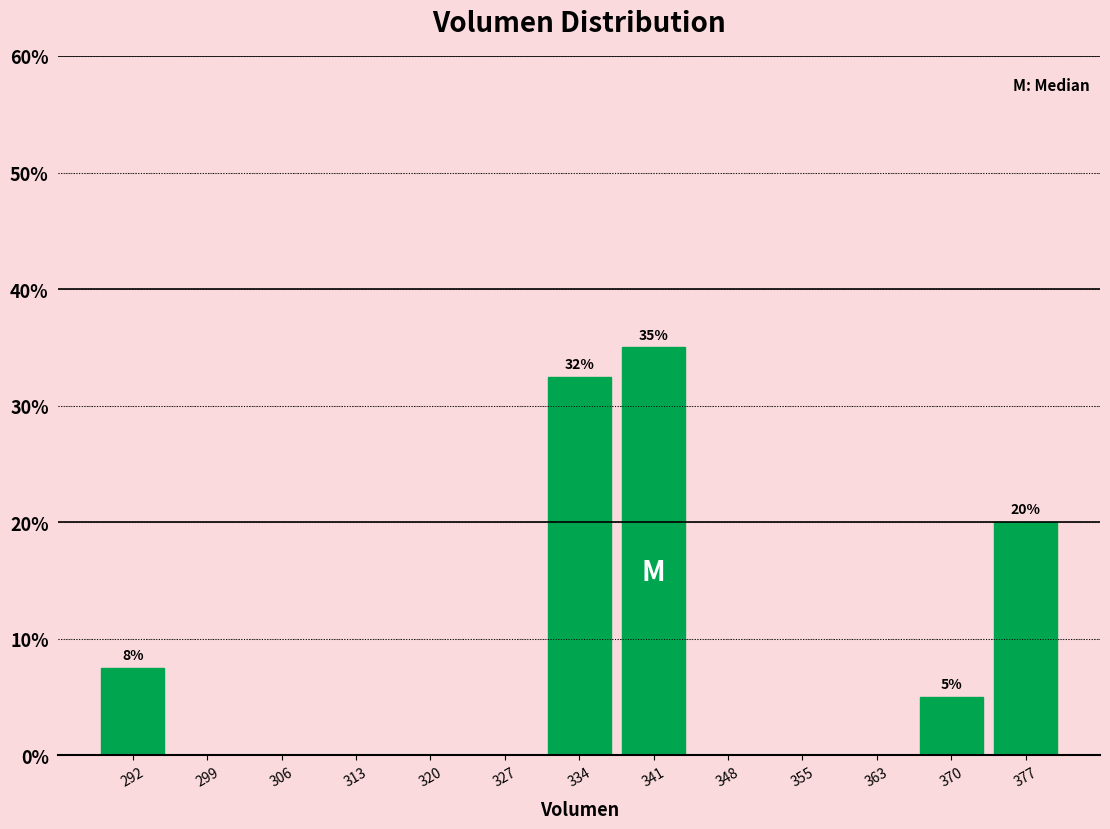

Over which range of the x-axis is the bar tallest?

338 to 345